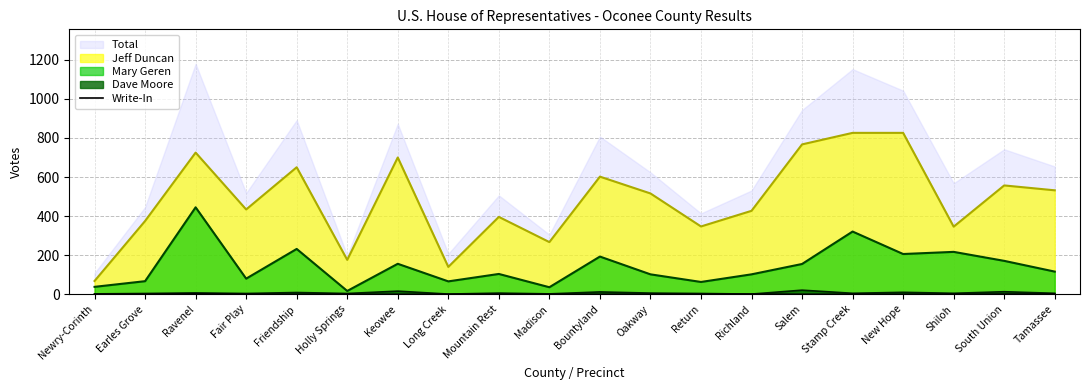

The Mary Geren series shows 66 at Long Creek. True or false?

True